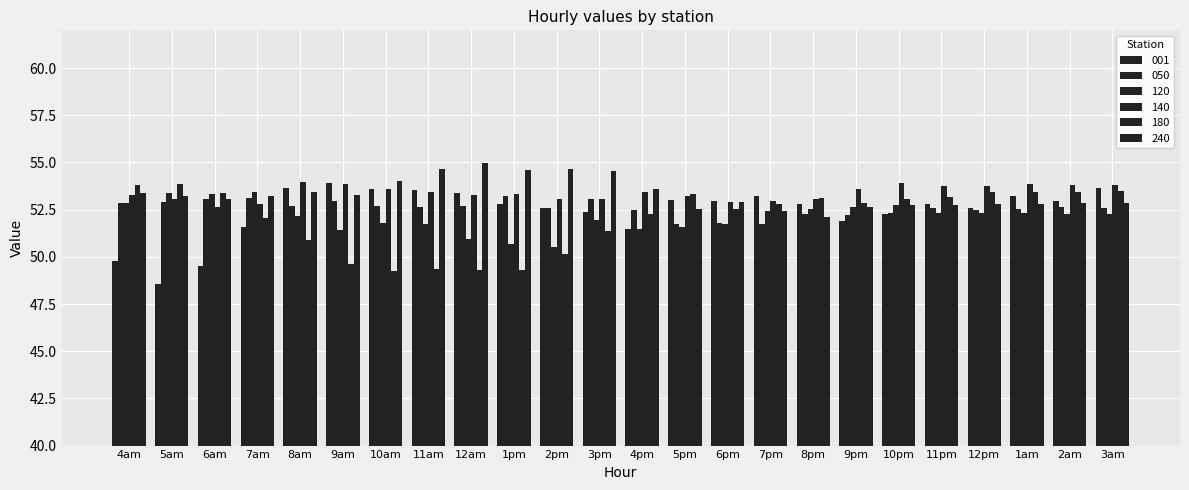

What is the label of the 19th bar from the left?

10pm